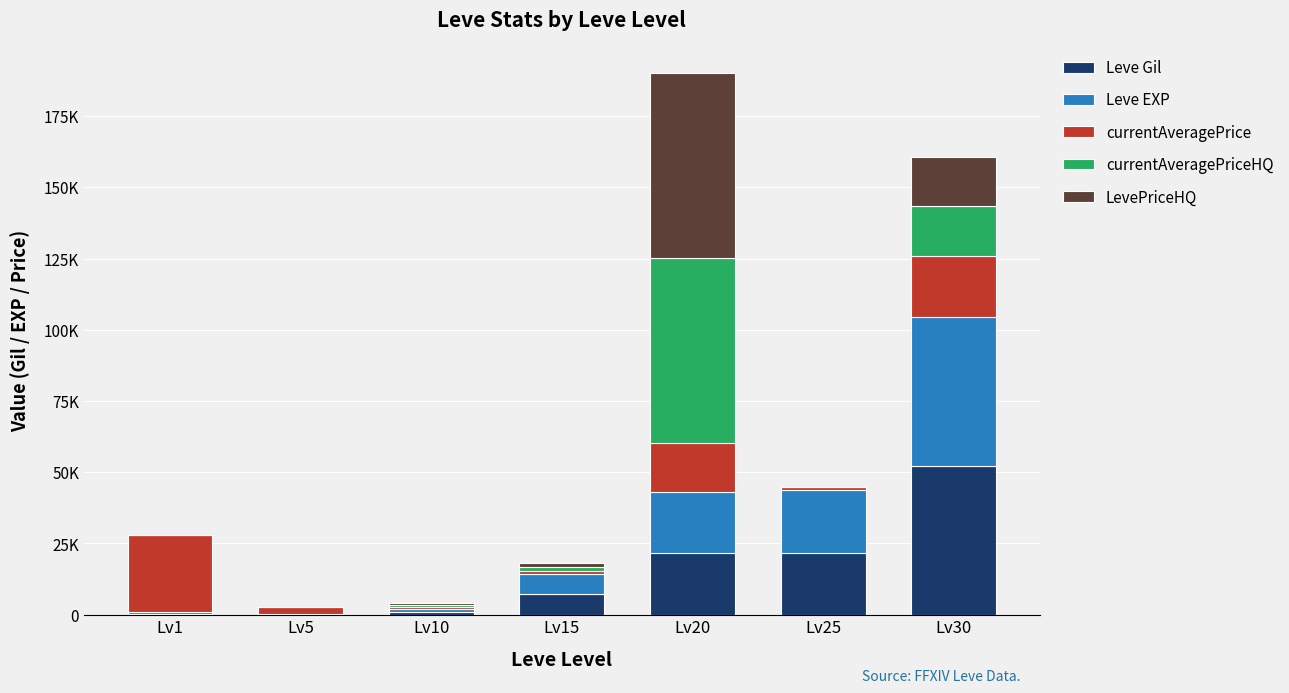

Are the bars grouped side by side (vs. stacked)?

No